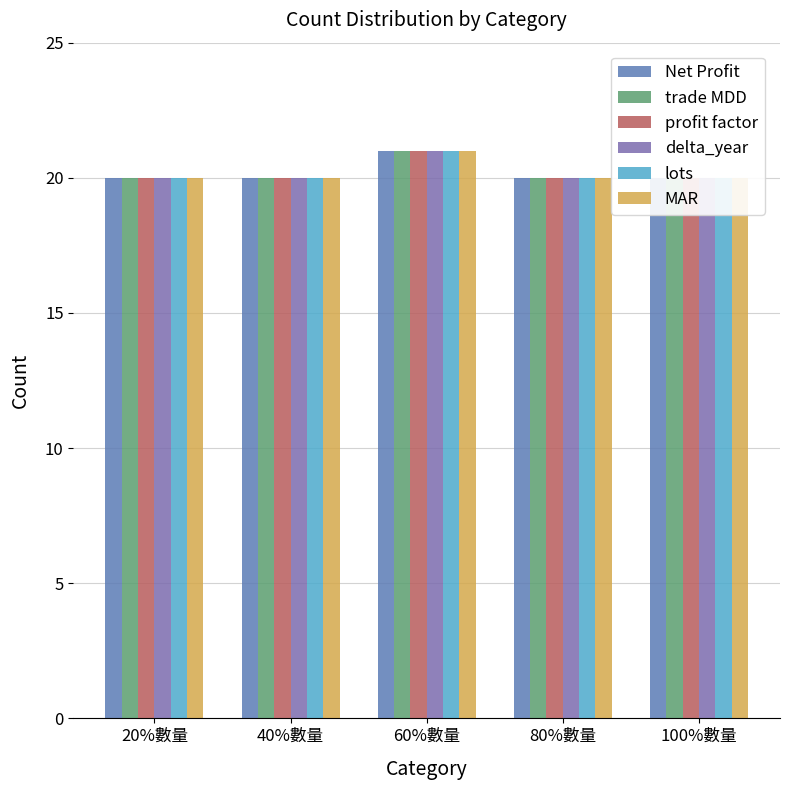

What is the smallest value displayed?

20